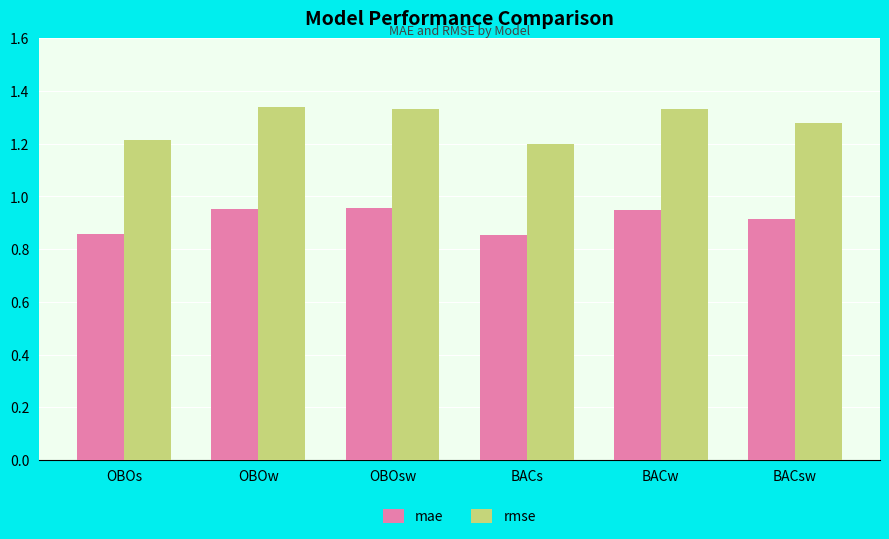

What are all the series names shown in the legend?

mae, rmse